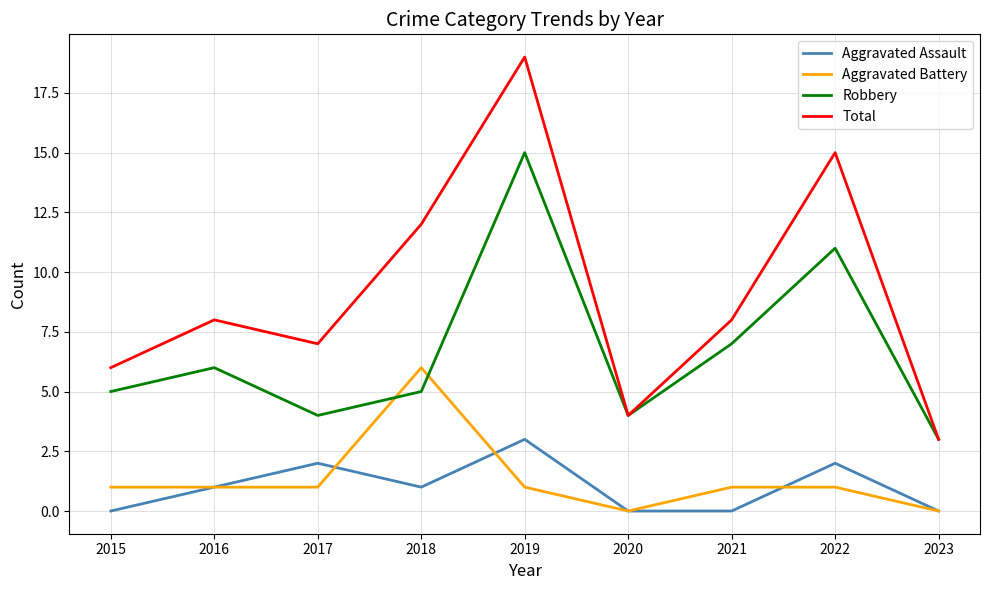

How many lines are shown in the chart?

4